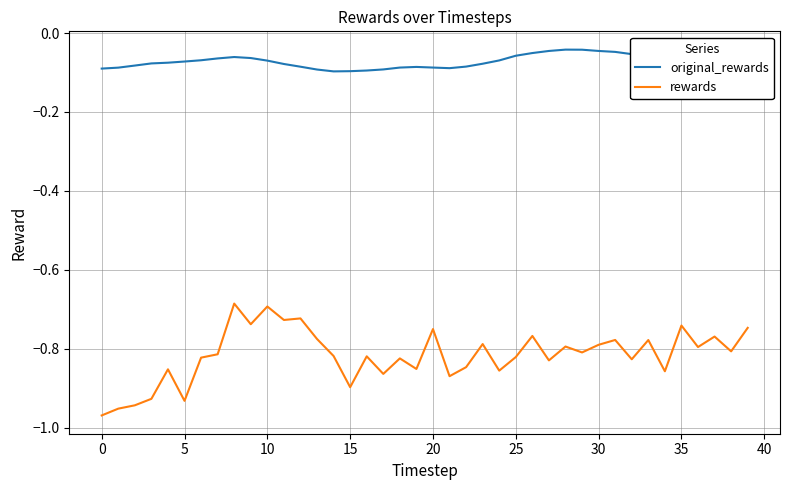

Which series has the largest total across all categories?

original_rewards